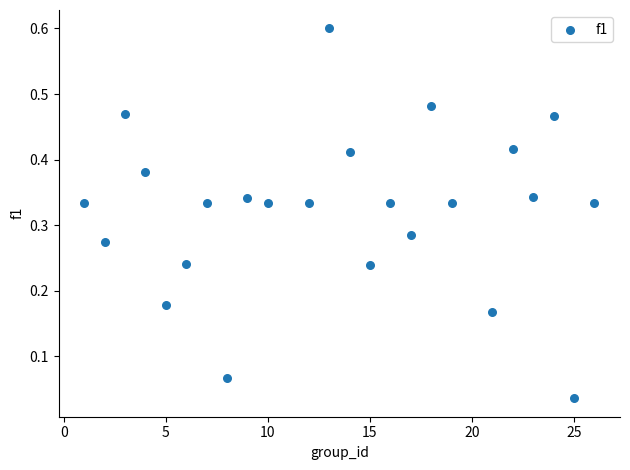

What is the range of X values (max minus min)?

25.0